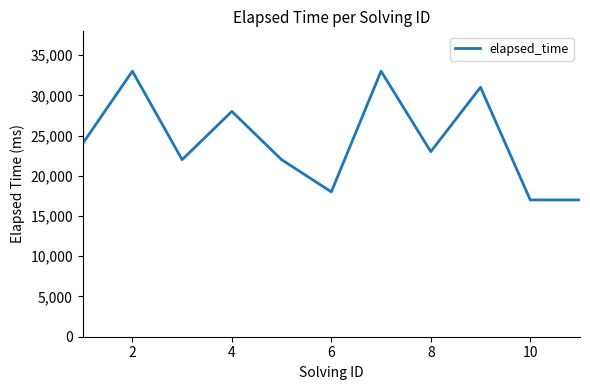

What is the maximum value shown in the chart?

33000